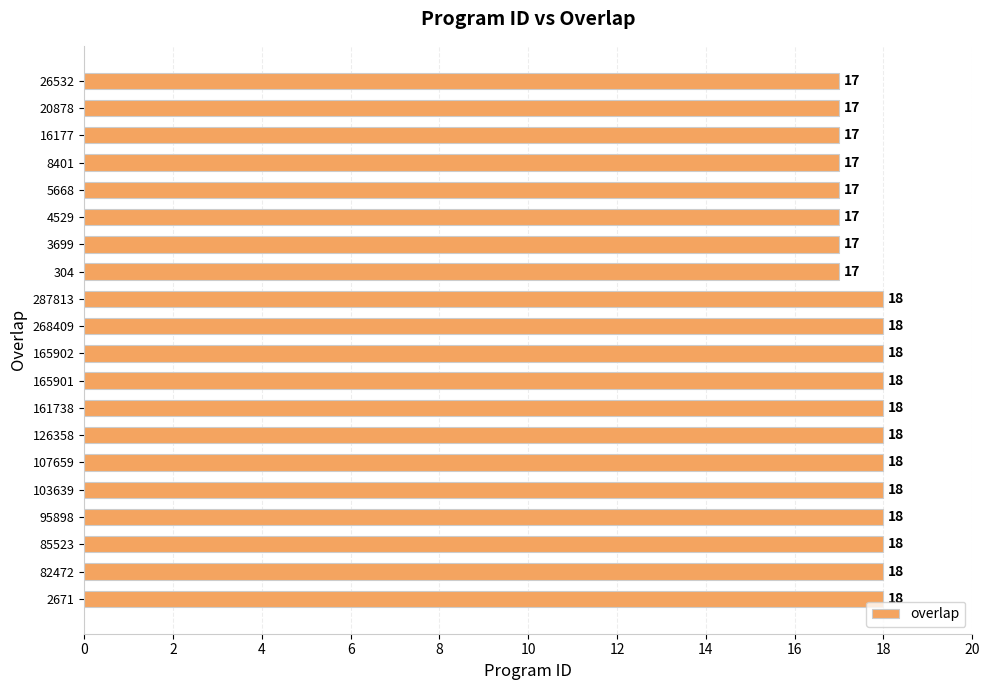

Reading bottom to top, what are all the values shown in this chart?

18	18	18	18	18	18	18	18	18	18	18	18	17	17	17	17	17	17	17	17